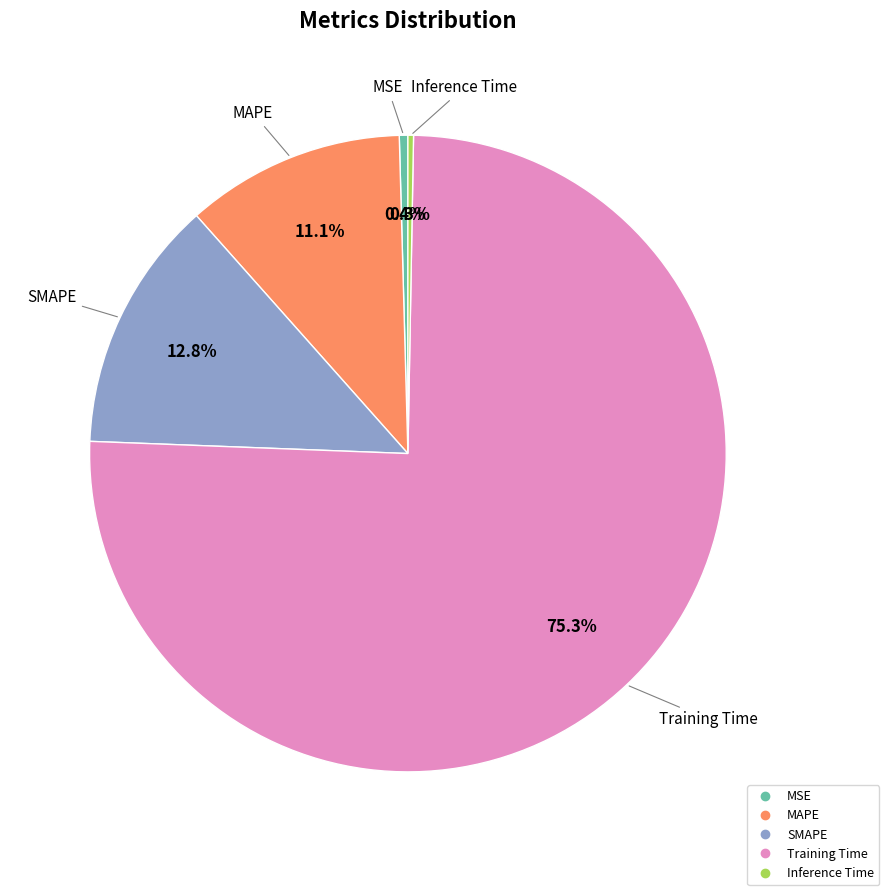

Which category accounts for the majority?

Training Time